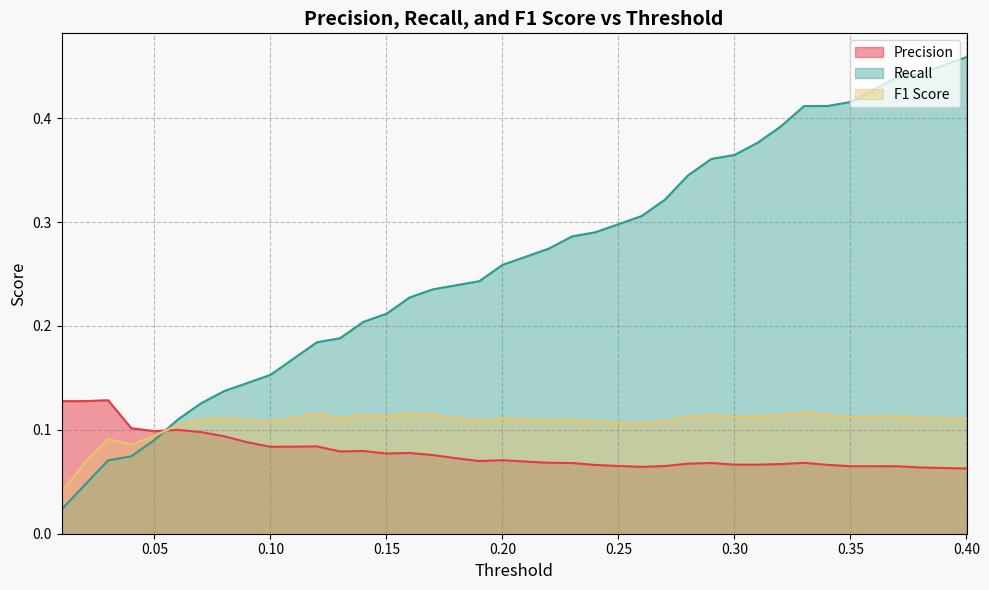

At which label does F1 Score reach its peak?

0.33